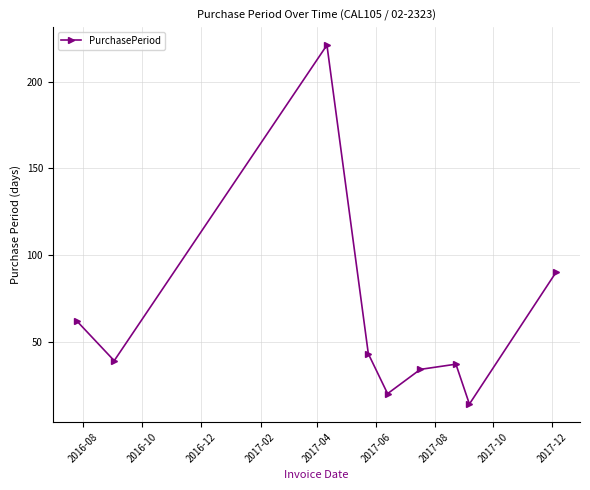

What is the average value?

62